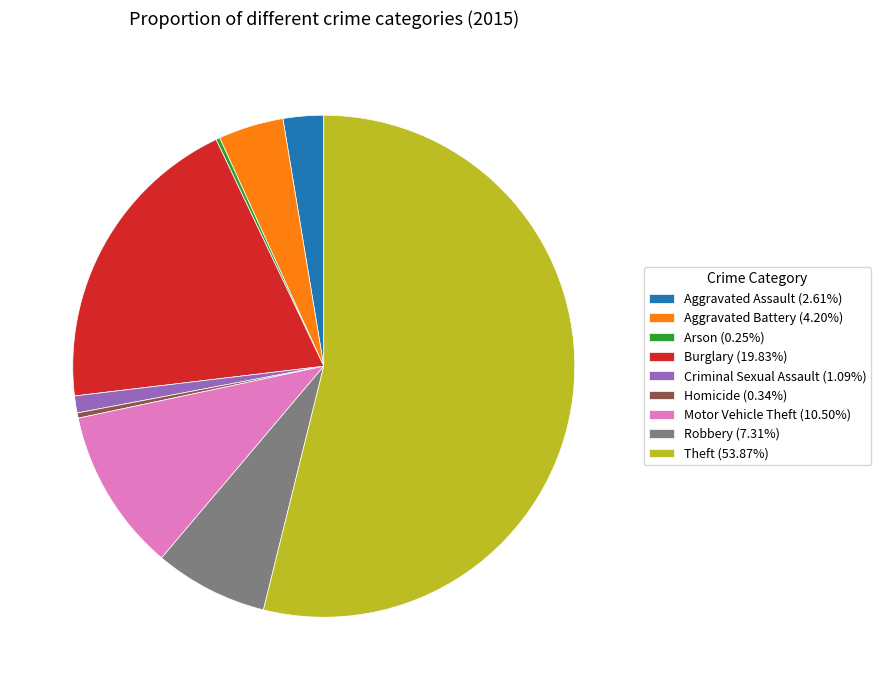

True or false: Robbery accounts for 7% of the total.

True